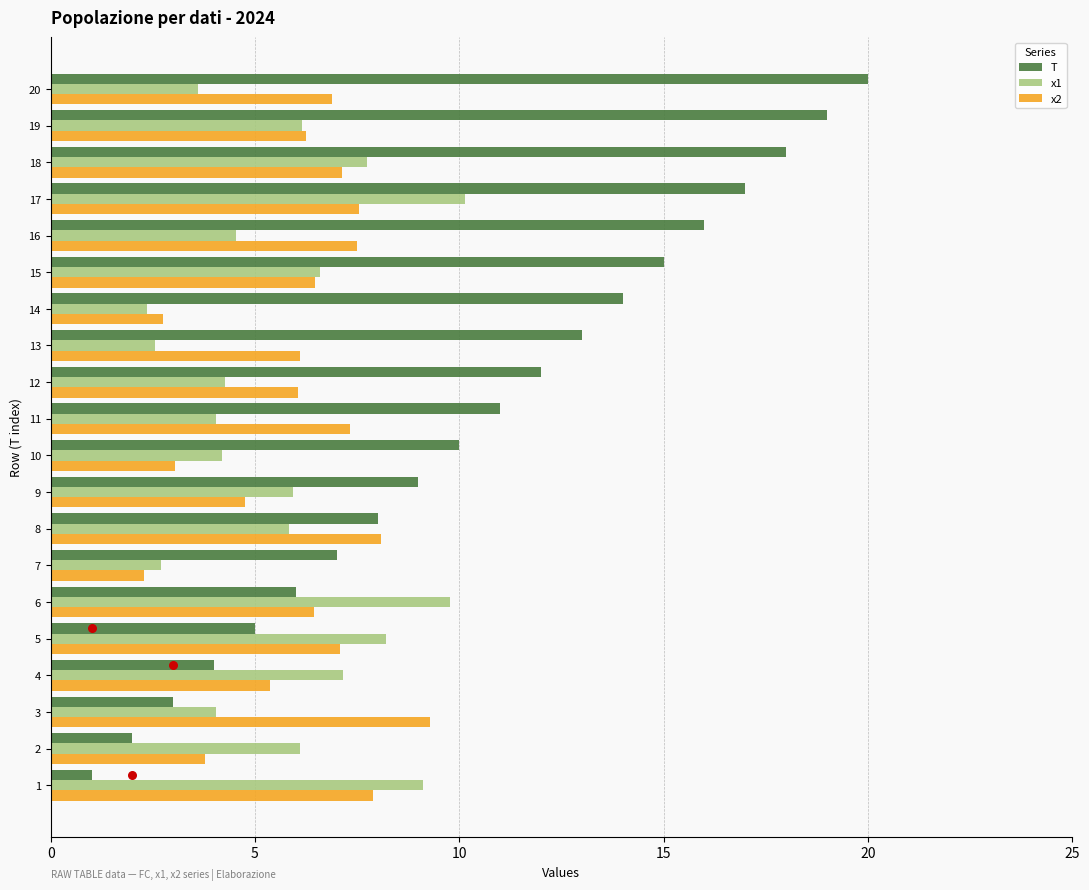

Which series has the largest total across all categories?

T